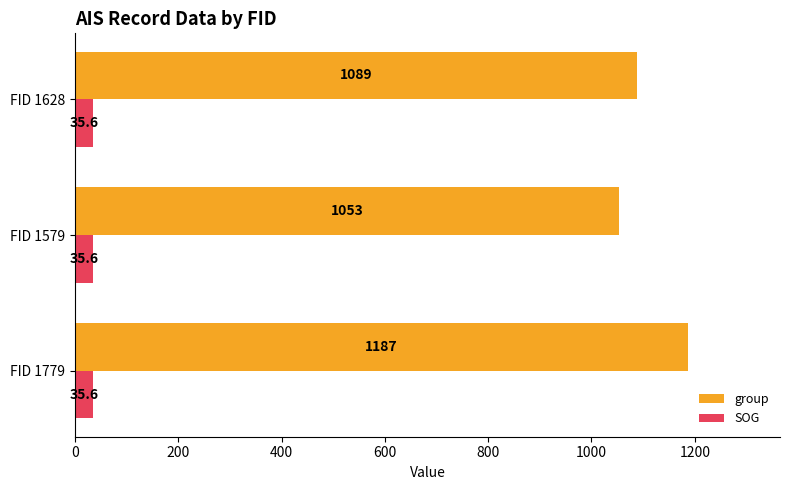

List the labels in order of group value, smallest first.

FID 1579, FID 1628, FID 1779